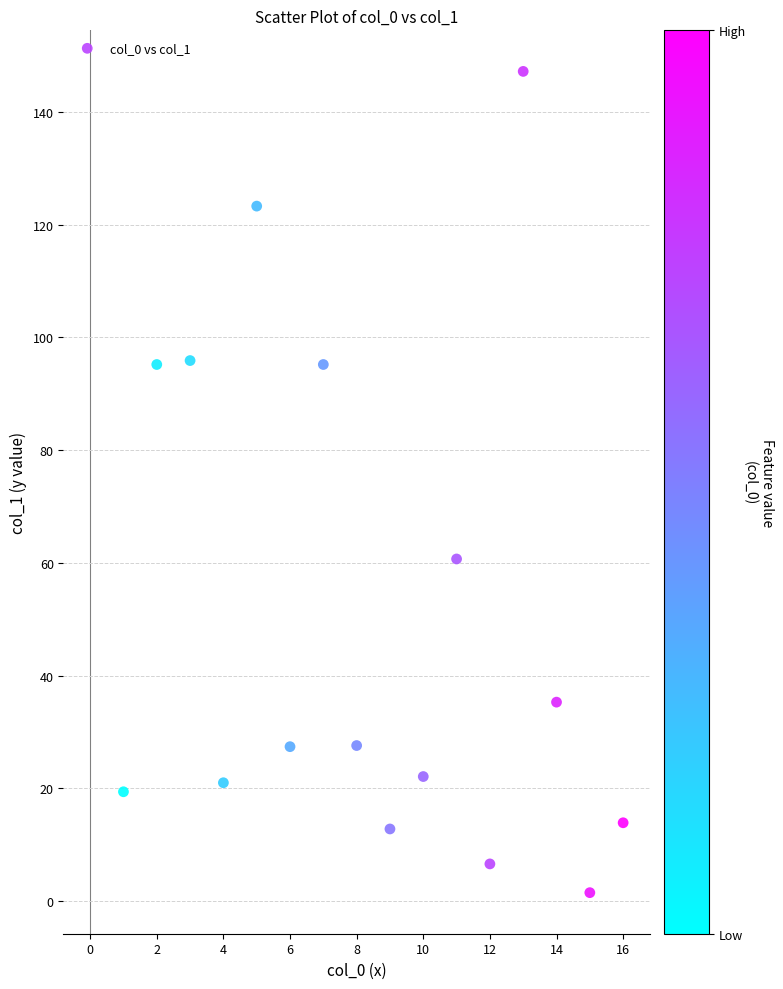

What Y value in the scatter plot is closest to 74?

60.7